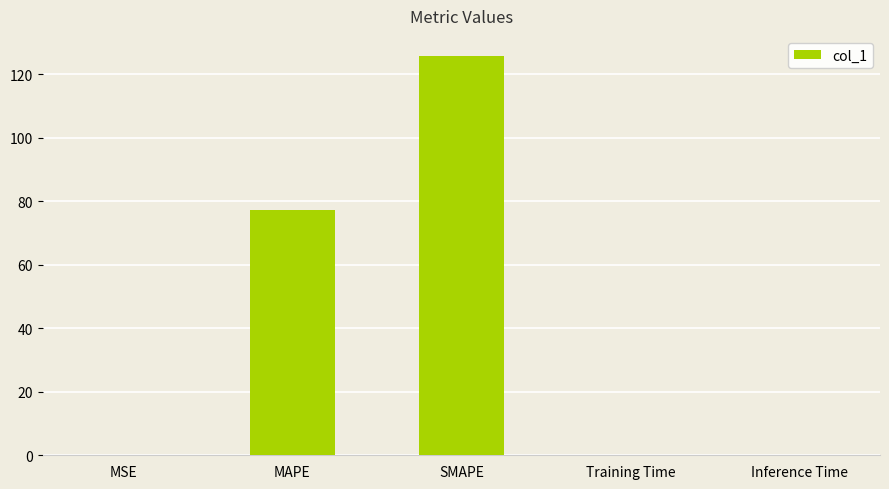

Which label corresponds to the largest value in the chart?

SMAPE